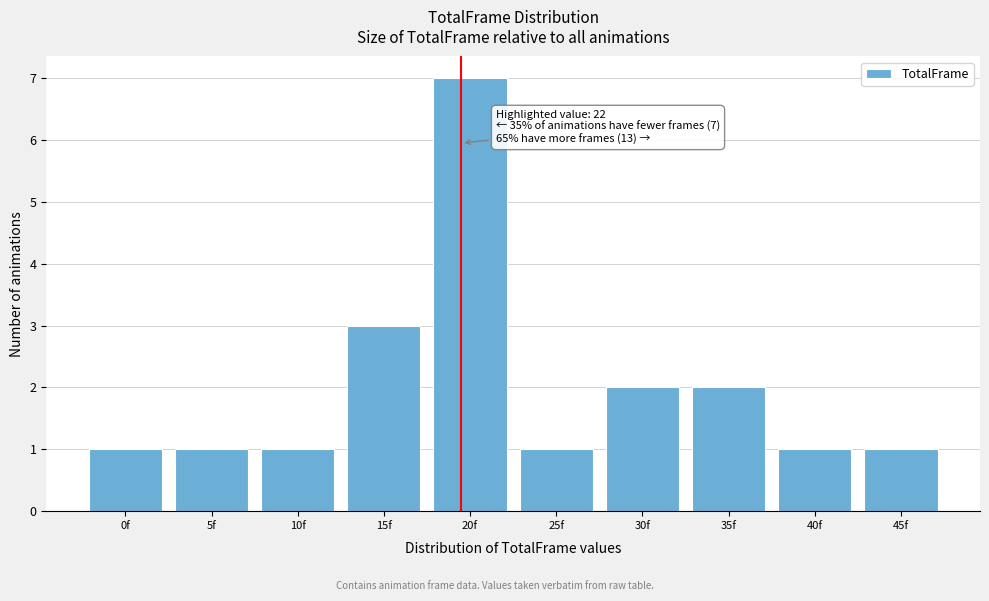

Reading left to right, what are all the values shown in this chart?

0f=1	5f=1	10f=1	15f=3	20f=7	25f=1	30f=2	35f=2	40f=1	45f=1